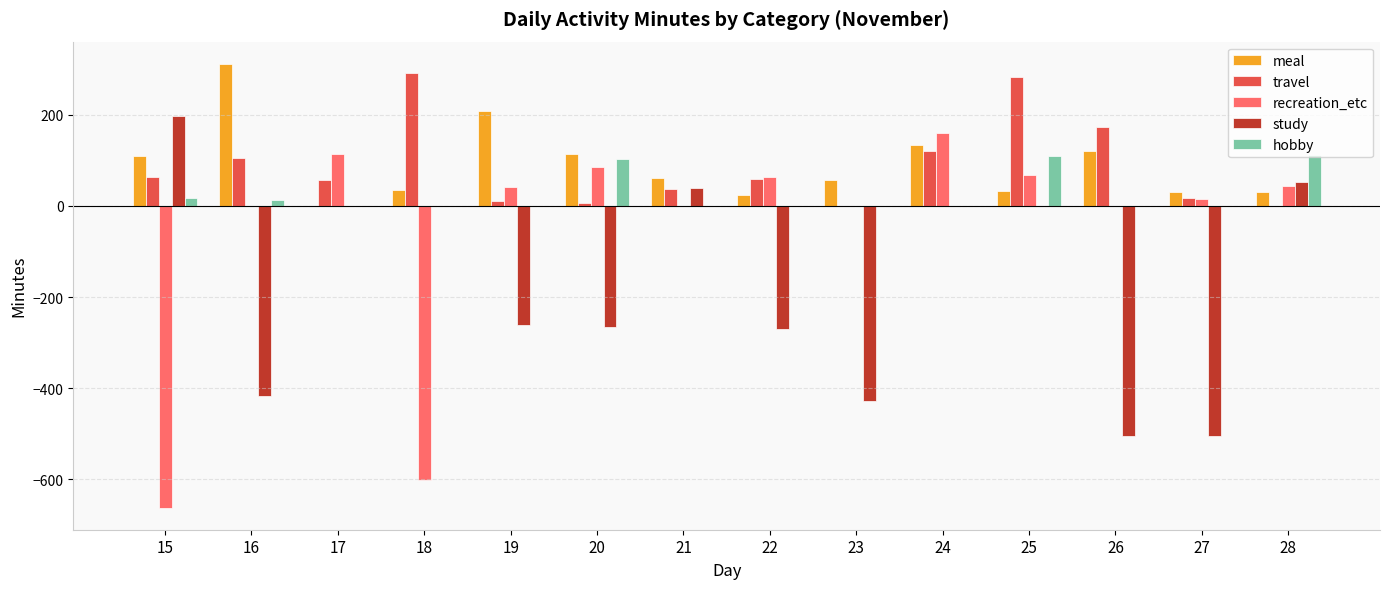

True or false: study has a value of -266 at 20.

True